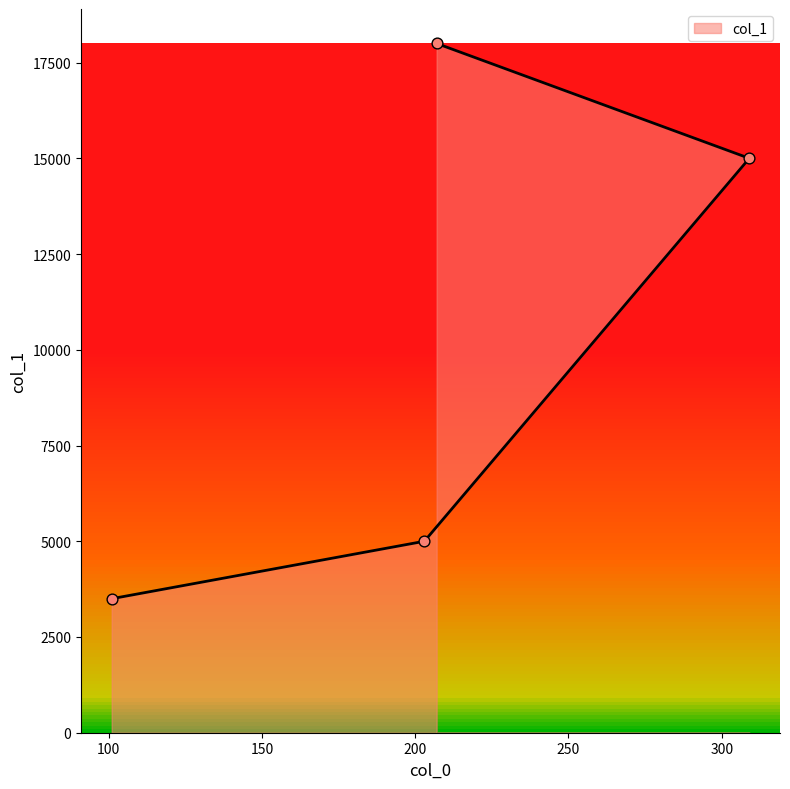

Which has a higher value, 101 or 207?

207